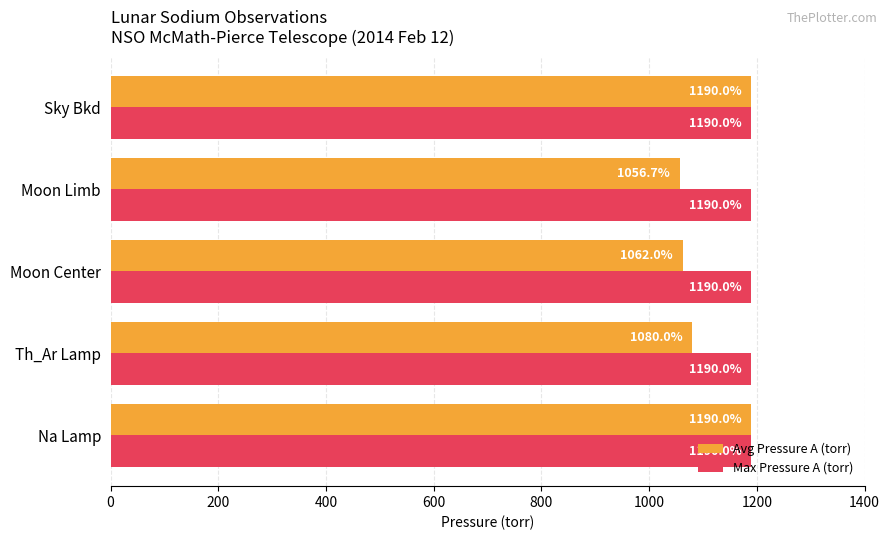

The value of Avg Pressure A (torr) at Na Lamp is 1190.0. True or false?

True